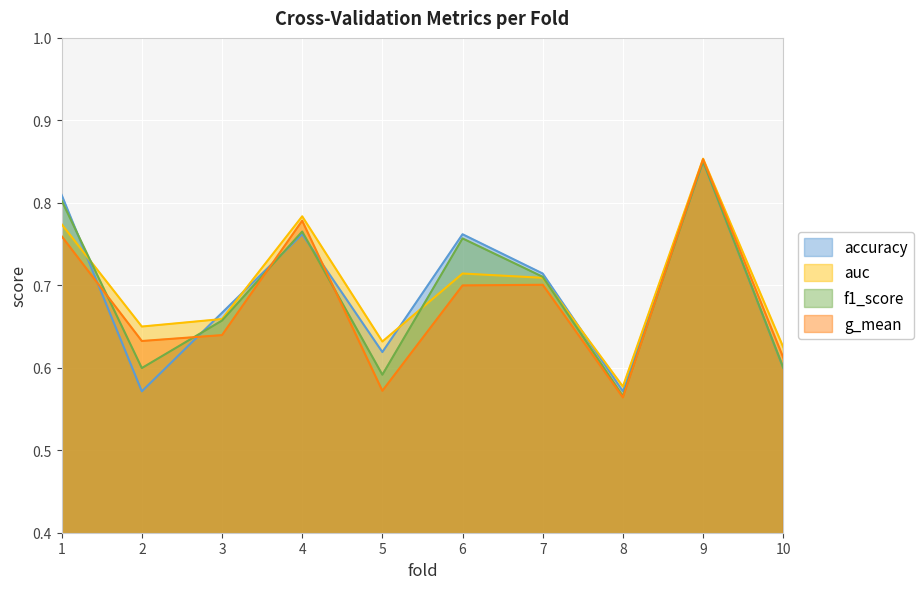

Count the f1_score values in the range 0 to 1.

10